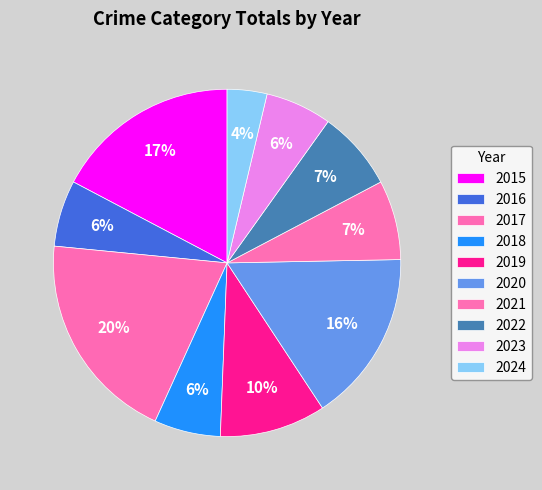

How many segments does this pie chart have?

10